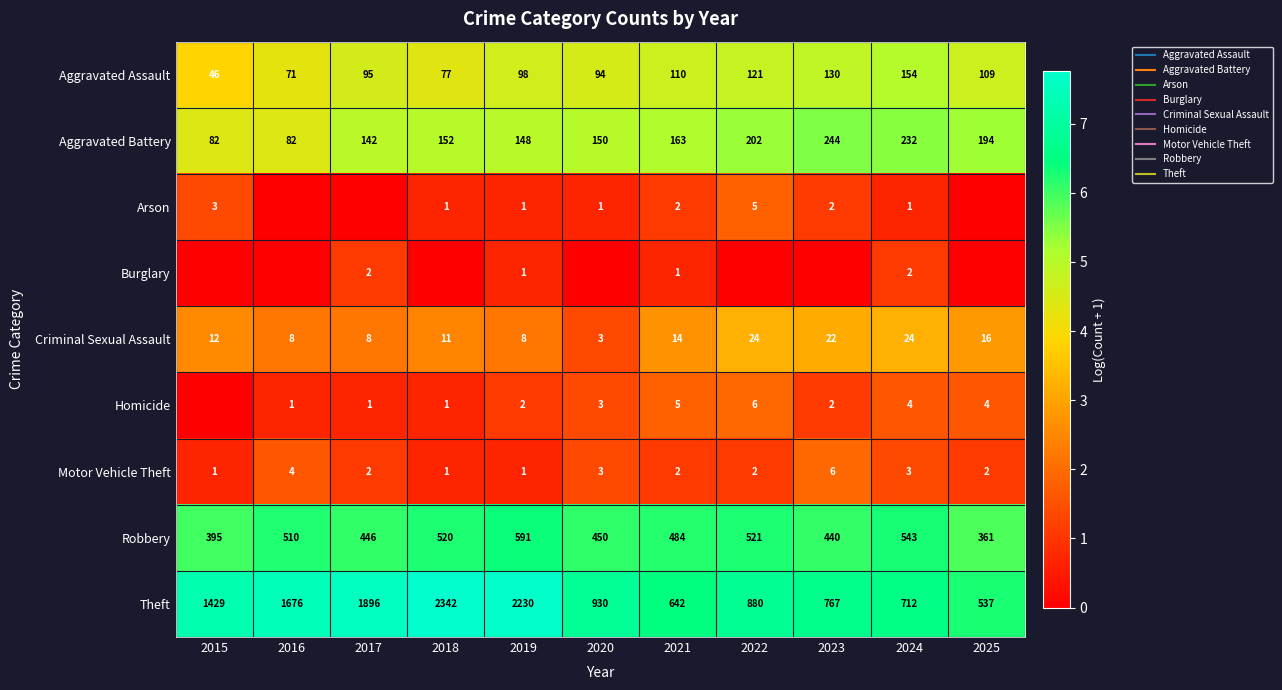

What is the difference between the maximum and minimum values in the Arson series?

1.8